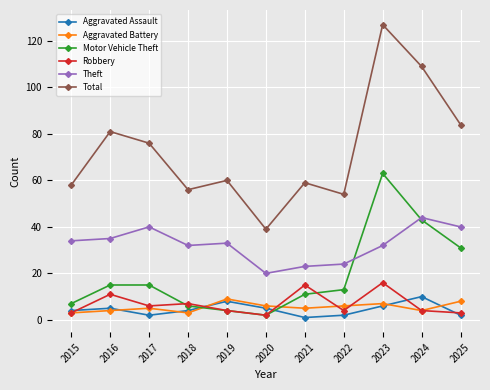

What is the highest value of the Motor Vehicle Theft series?

63